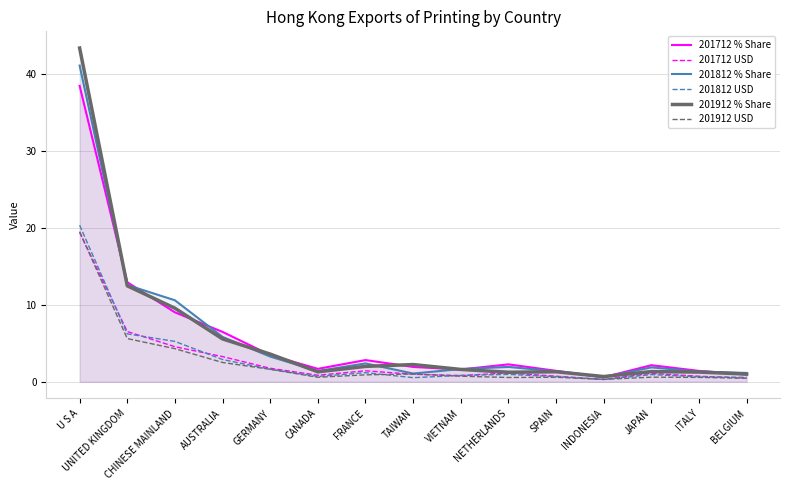

True or false: 201712 % Share and 201712 USD intersect in this chart.

False